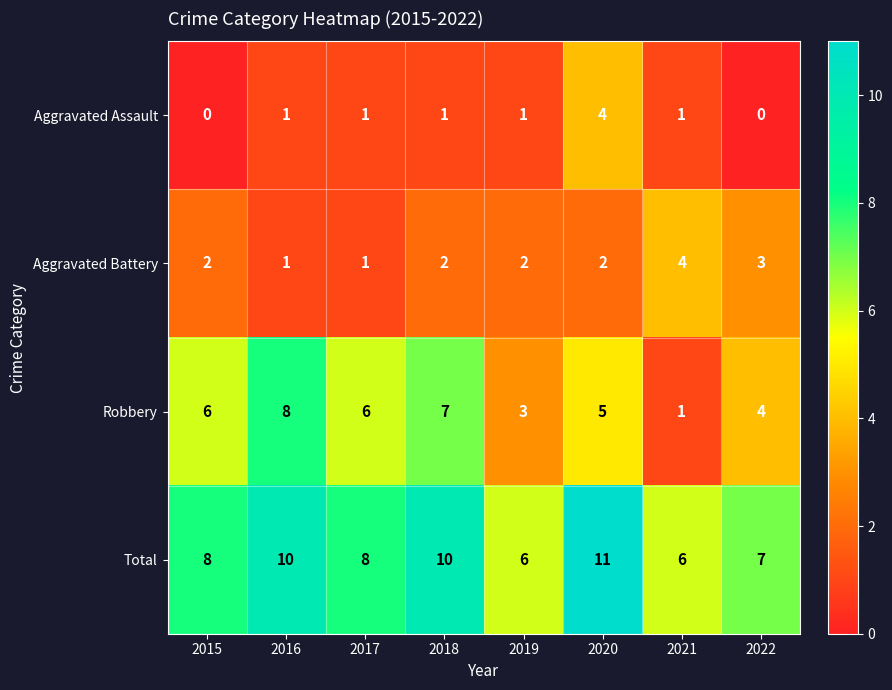

True or false: Robbery has a value of 1 at 2020.

False